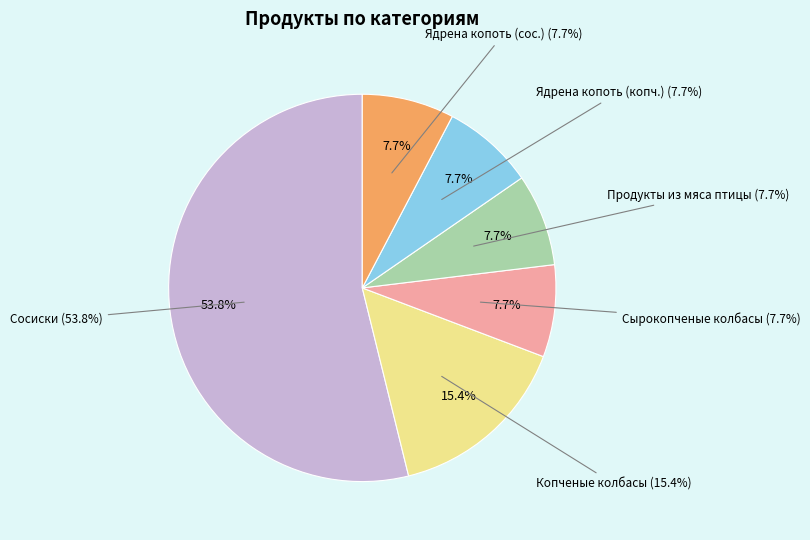

Does Копченые колбасы account for over 50% of the chart?

No